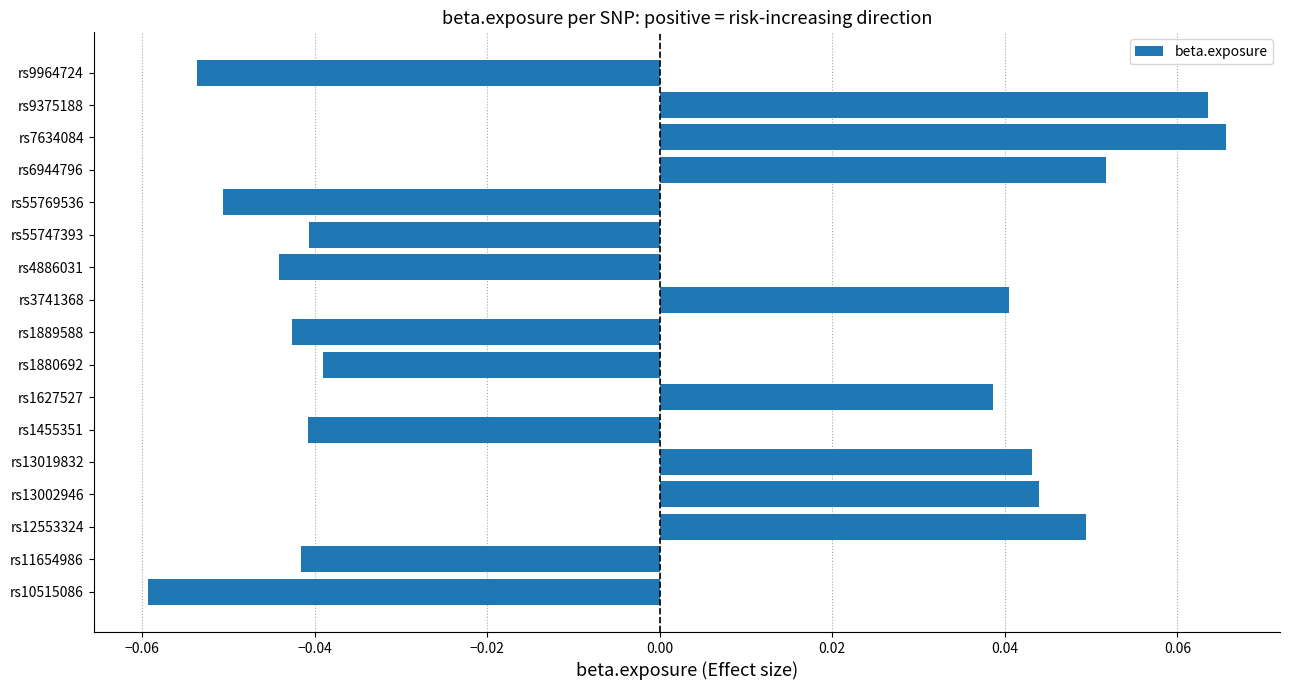

Which category has the highest value across all series?

rs7634084